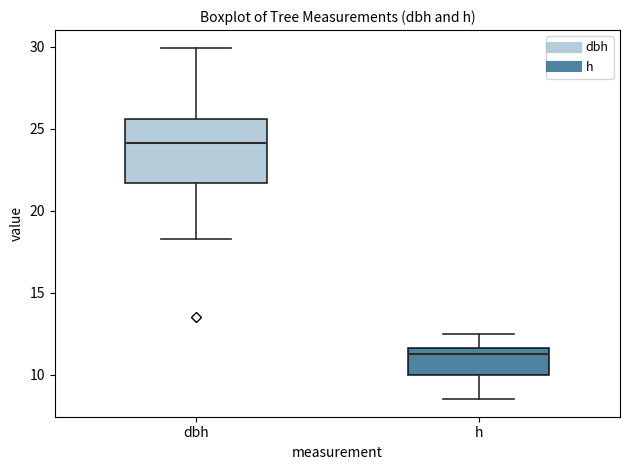

Which box has the highest median line?

dbh